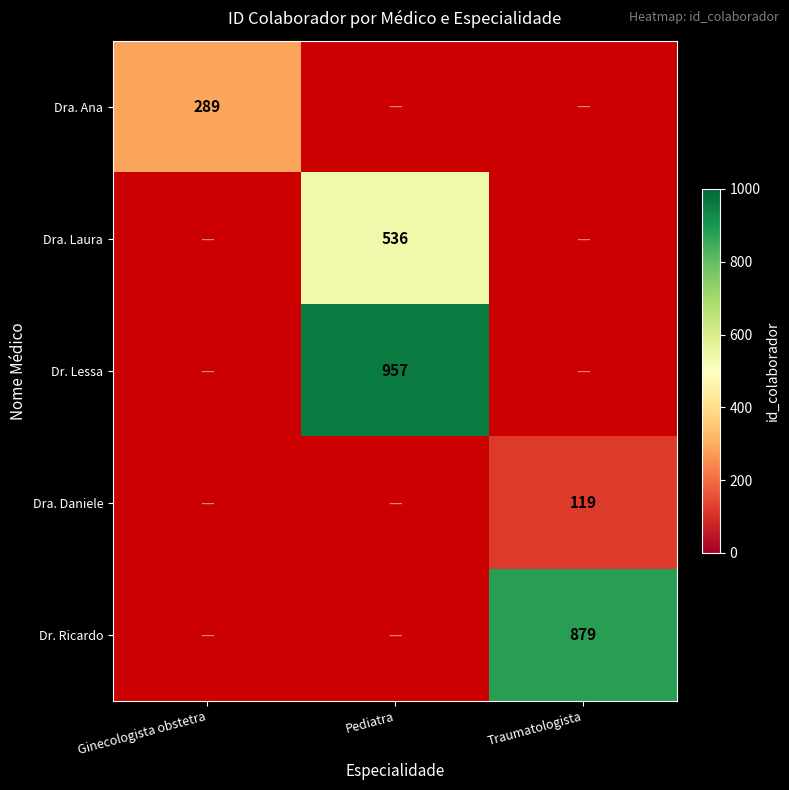

Which has a higher value, Traumatologista or Pediatra?

Pediatra